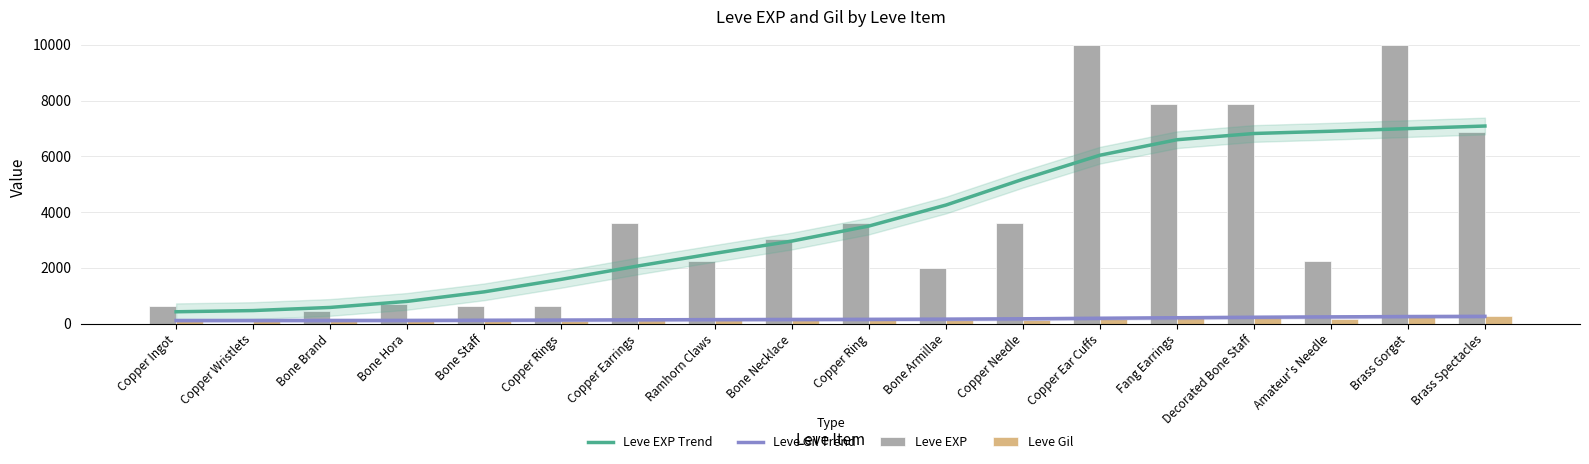

Where does the Leve EXP series first go above 3040?

Copper Earrings